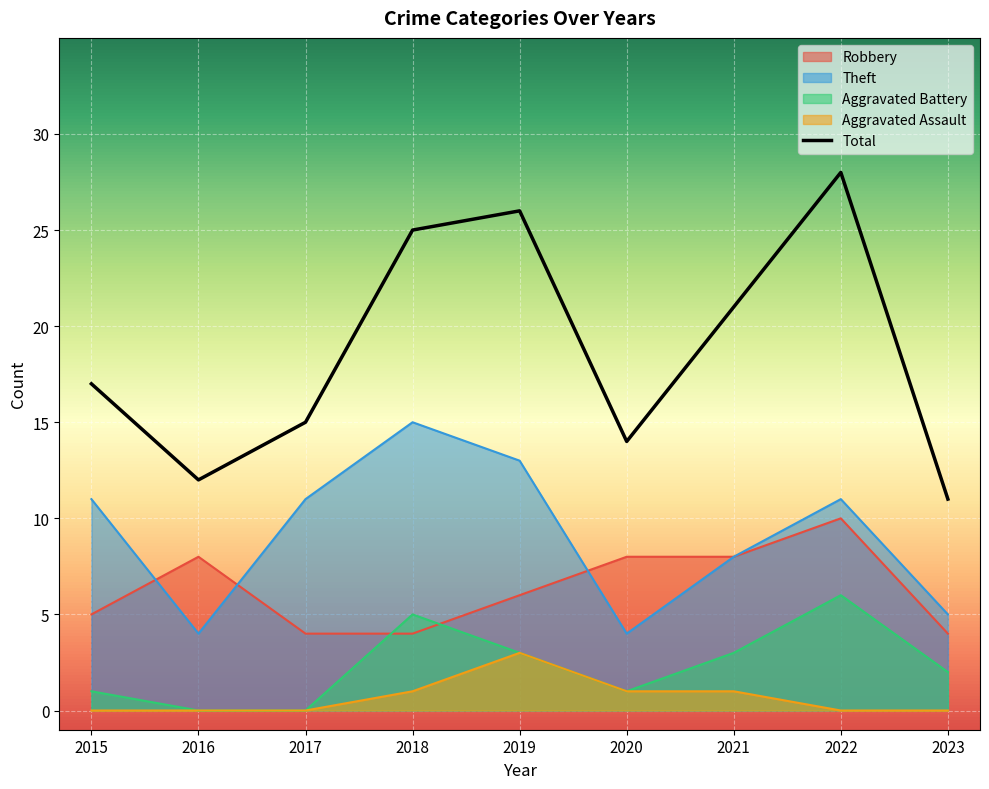

Where is the first local maximum for Robbery?

2016